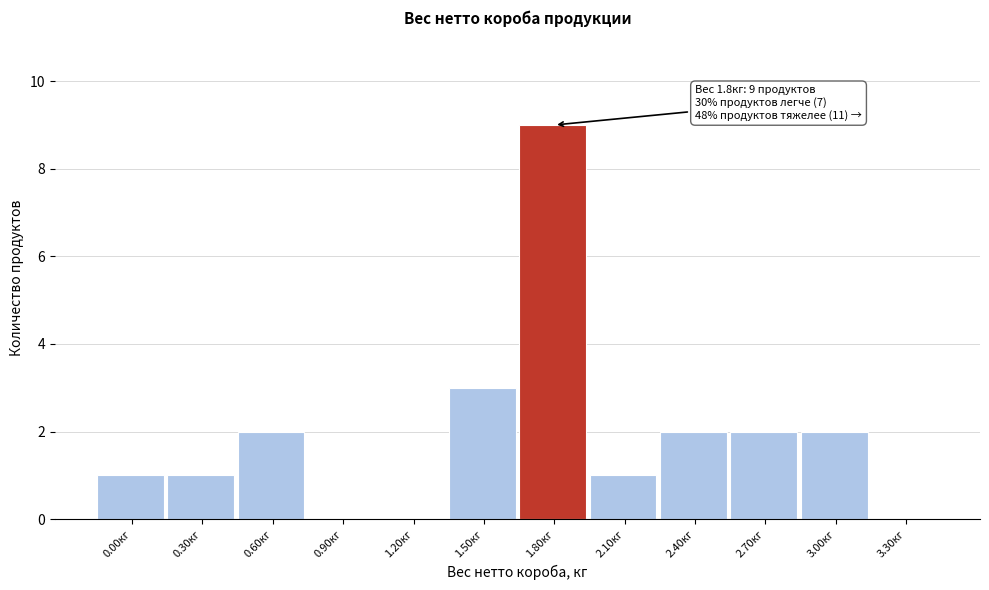

Reading left to right, transcribe all the data shown in this chart.

0.00кг=1	0.30кг=1	0.60кг=2	0.90кг=0	1.20кг=0	1.50кг=3	1.80кг=9	2.10кг=1	2.40кг=2	2.70кг=2	3.00кг=2	3.30кг=0